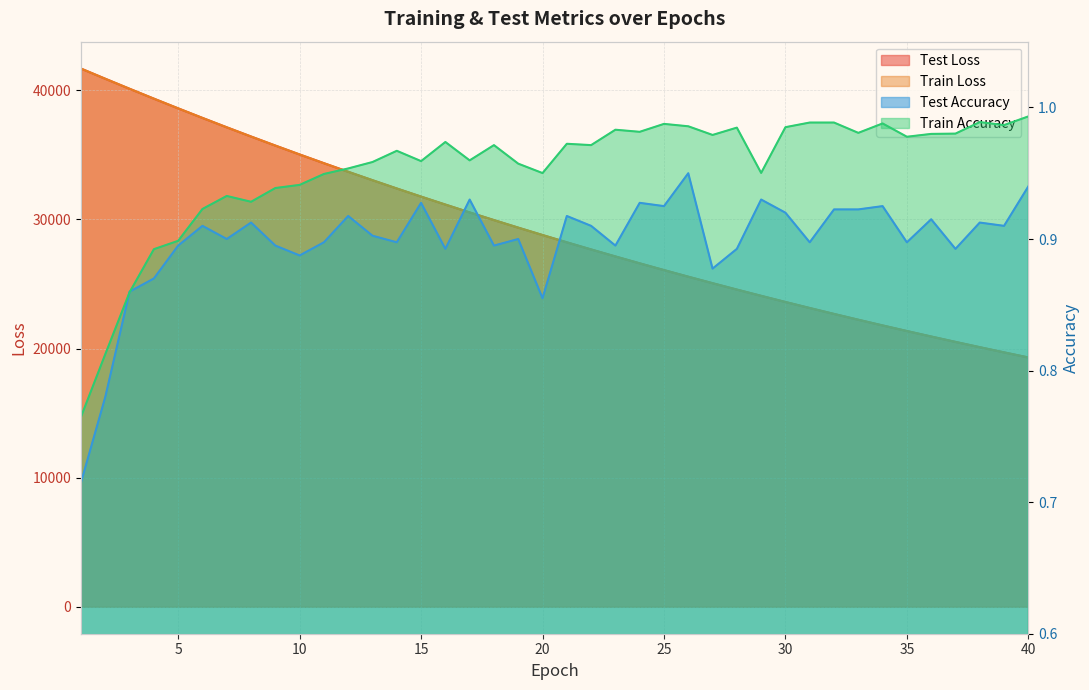

How many interior local peaks does the test_accuracy series have?

13